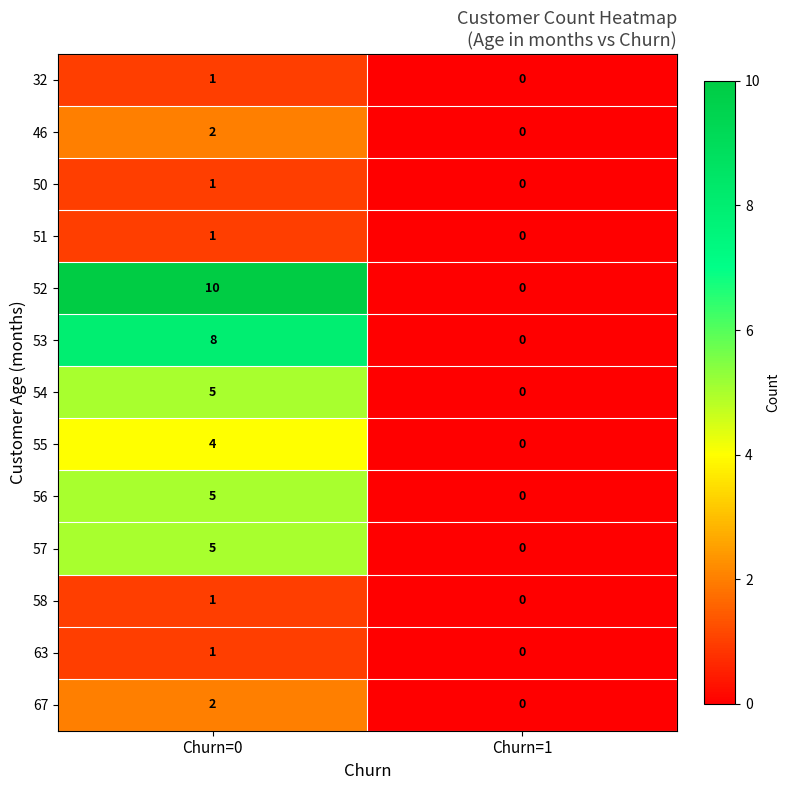

Reading left to right, list all the values displayed in this chart.

32: 1	0
46: 2	0
50: 1	0
51: 1	0
52: 10	0
53: 8	0
54: 5	0
55: 4	0
56: 5	0
57: 5	0
58: 1	0
63: 1	0
67: 2	0